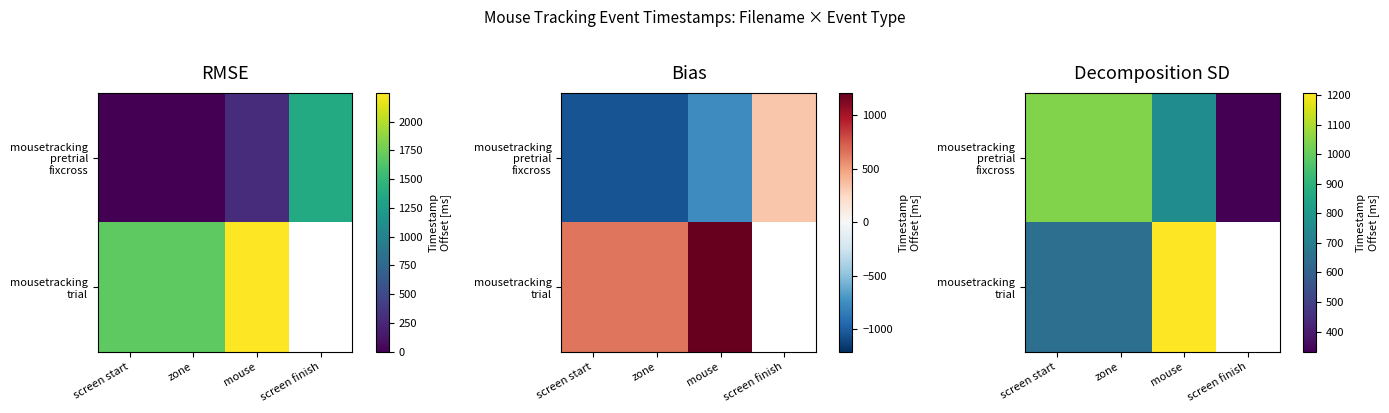

Read the mousetracking trial value at mouse.

1208.1